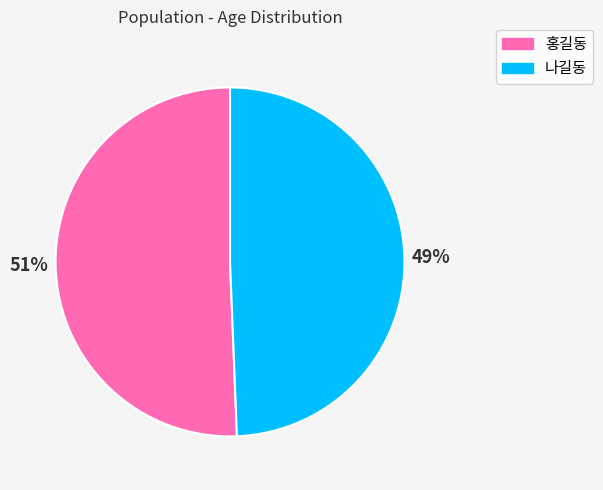

Which slice is the smallest?

나길동